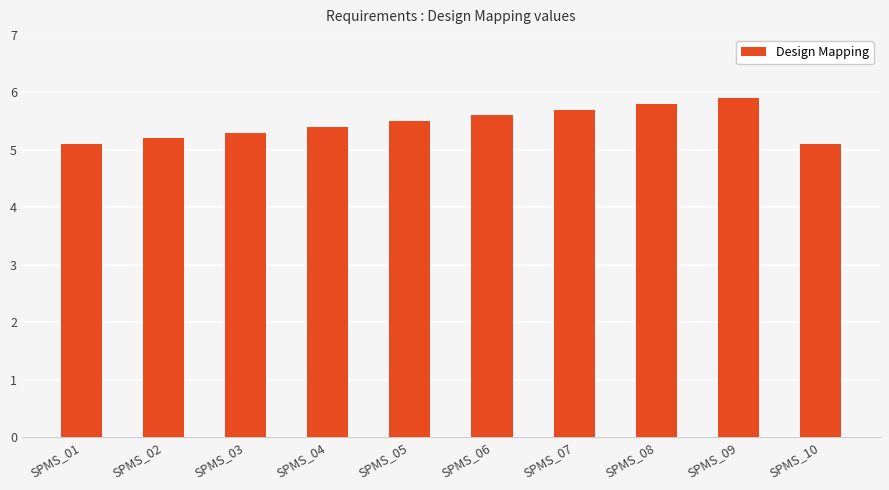

What is the difference between the values at SPMS_02 and SPMS_05?

0.3